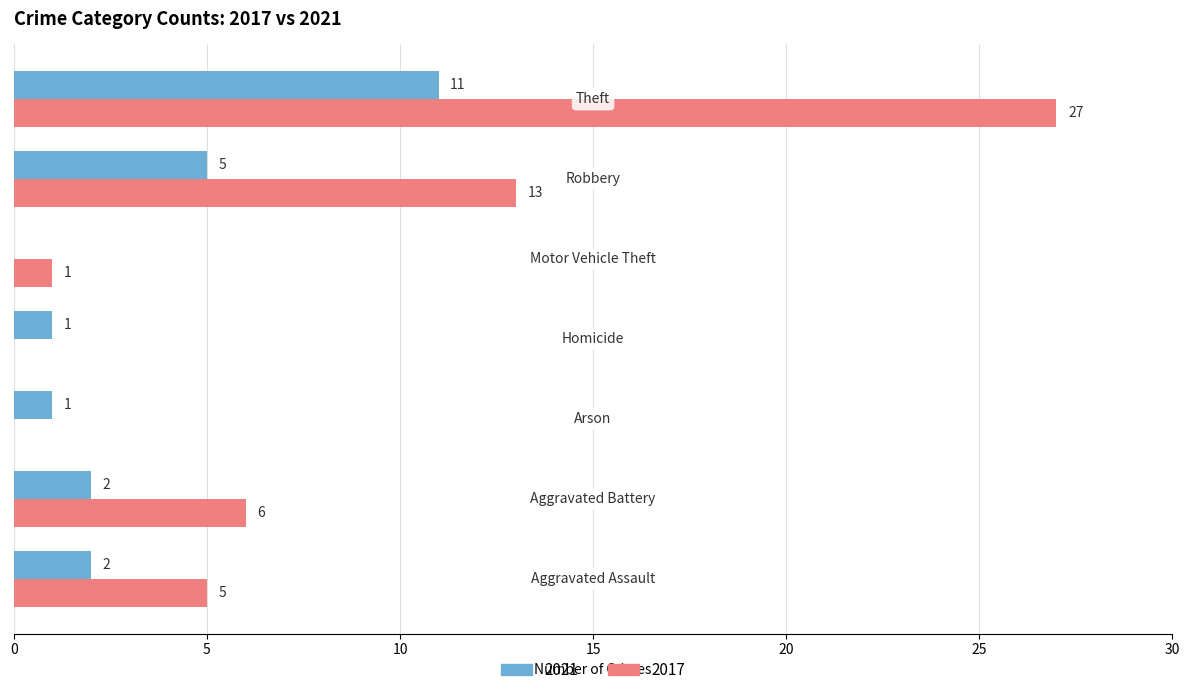

Which series has the largest total across all categories?

2017